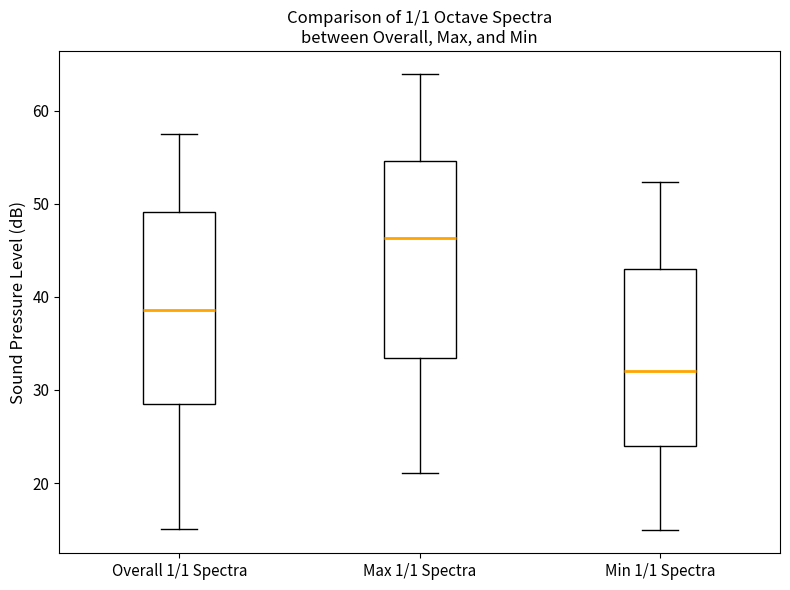

Reading left to right, read every box against the y-axis: the position of its median line, the range the box covers, and the ends of its whiskers. The values are not printed on the chart, so give them approximately, as read against the axis.

Overall 1/1 Spectra: median 39, box 28 to 49, whiskers 15 to 58
Max 1/1 Spectra: median 46, box 33 to 55, whiskers 21 to 64
Min 1/1 Spectra: median 32, box 24 to 43, whiskers 15 to 52